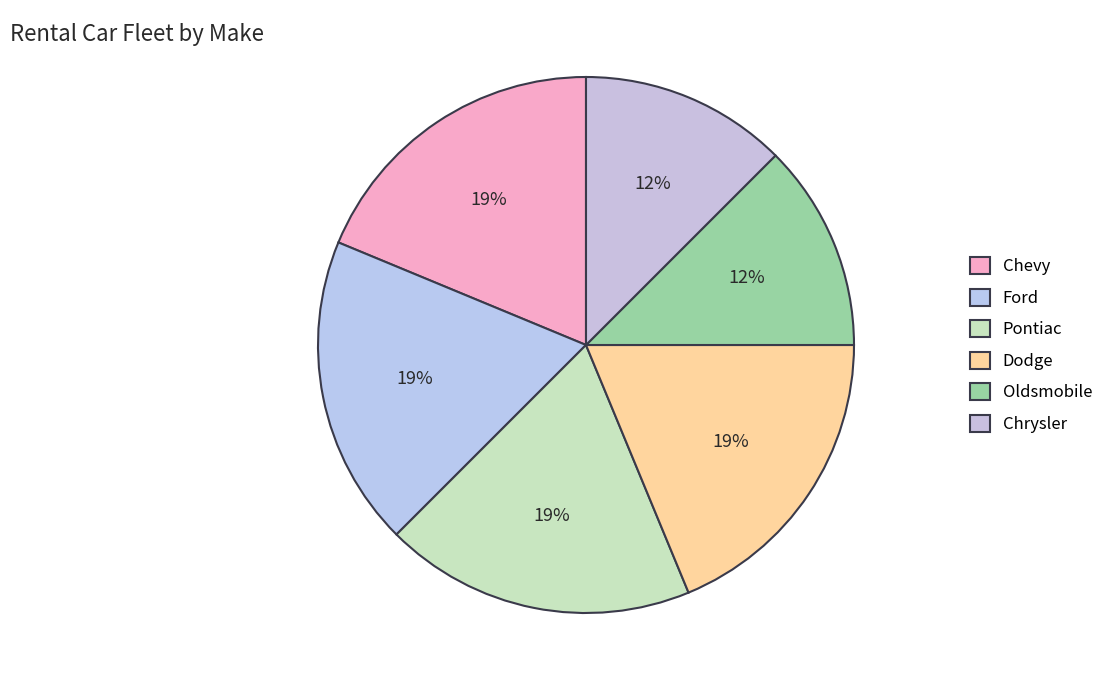

What is the smallest slice in the pie chart?

Oldsmobile